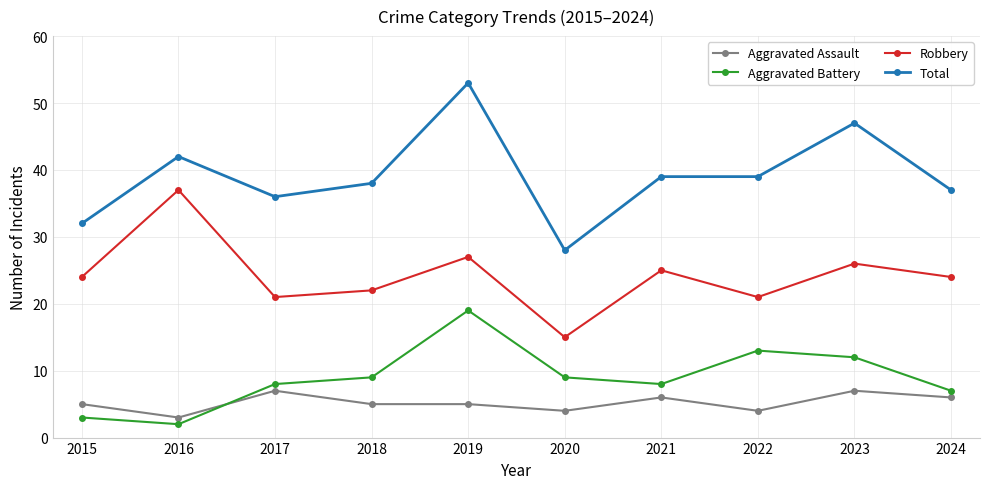

True or false: Total has more than 1 points higher than both neighbors.

True